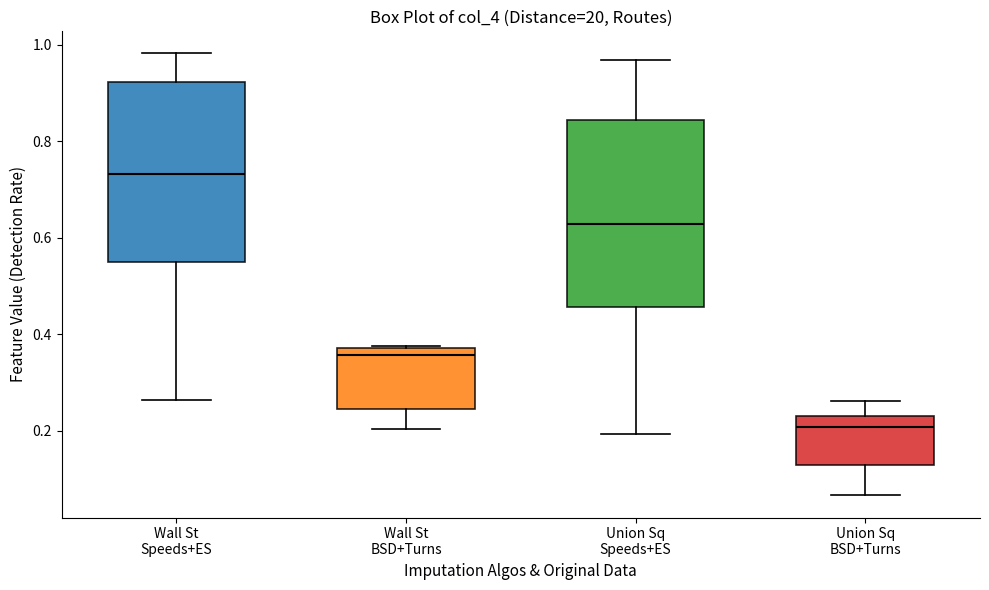

Which box has the highest median line?

Wall St Speeds+ES